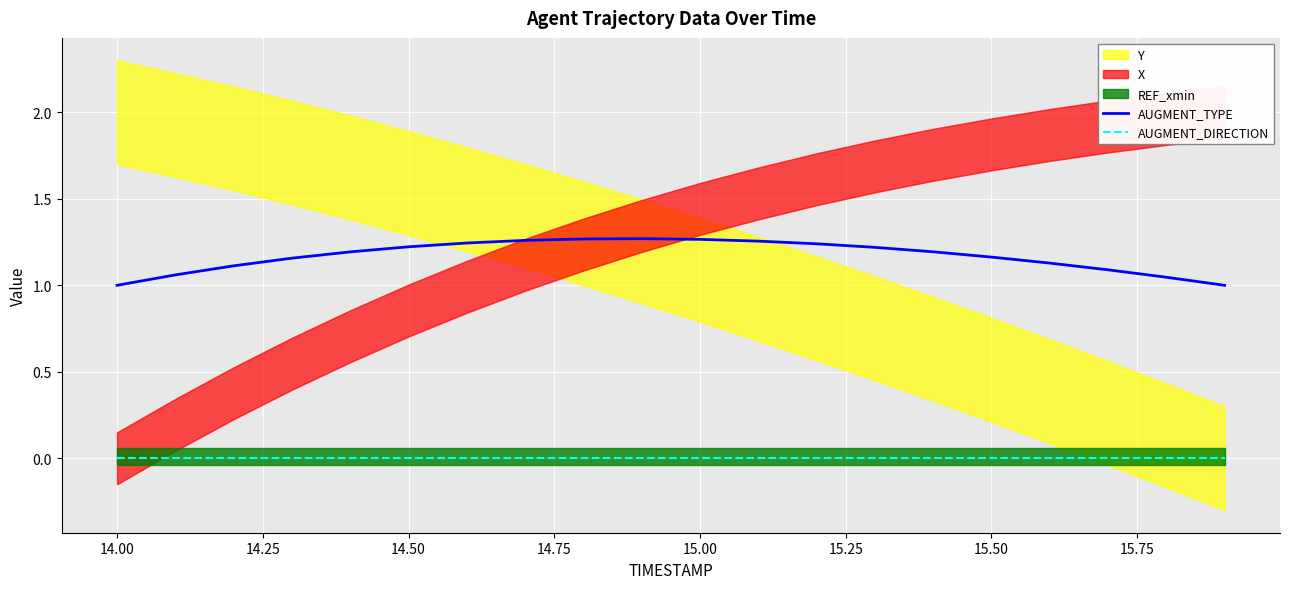

Is it true that AUGMENT_TYPE equals 1.6 at 15.00?

False